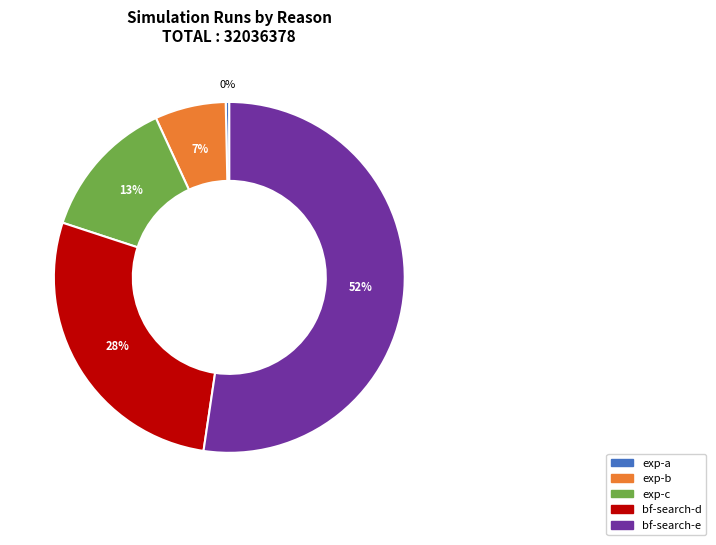

What percentage is the exp-c slice, to the nearest percent?

13%